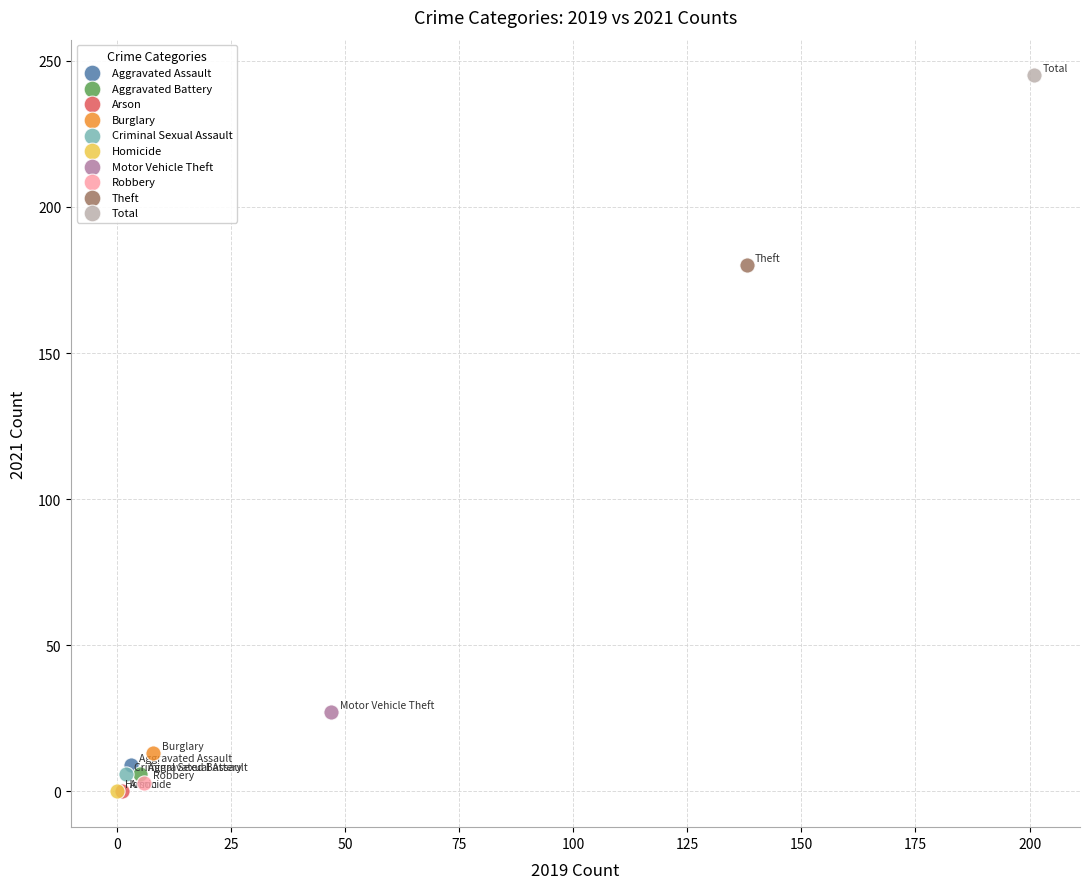

Which series contains the highest Y value?

Total